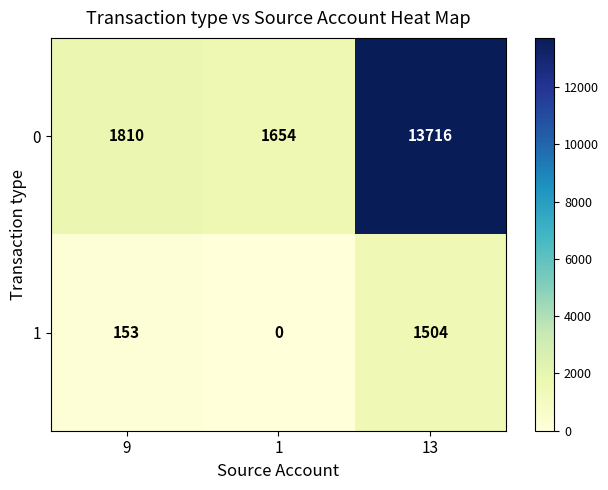

Between 9 and 1, which series saw the biggest shift?

0